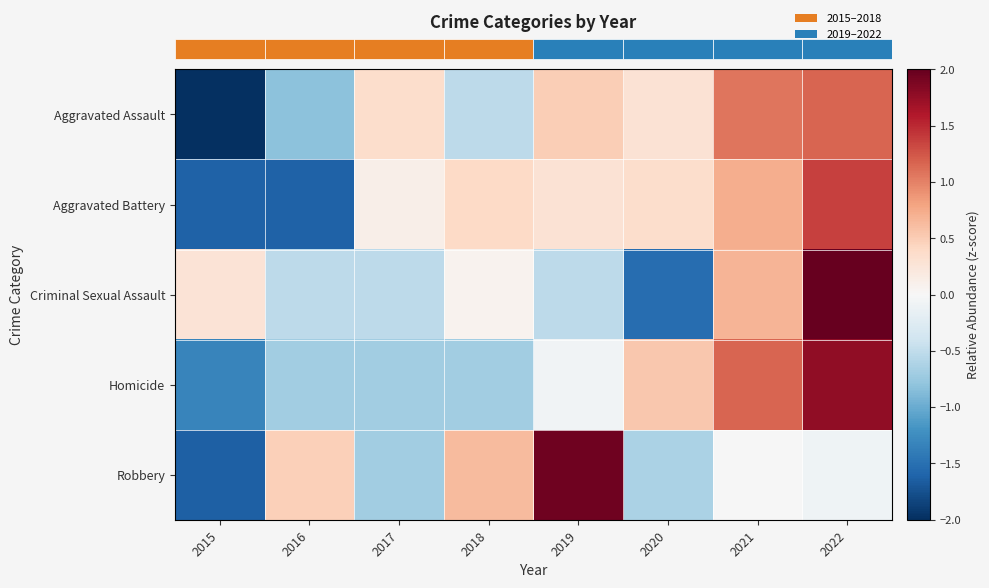

Reading left to right, list all the values displayed in this chart.

row_0: 2015=-2.0	2016=-0.8	2017=0.3	2018=-0.5	2019=0.5	2020=0.3	2021=1.1	2022=1.2
row_1: 2015=-1.6	2016=-1.6	2017=0.1	2018=0.4	2019=0.3	2020=0.3	2021=0.7	2022=1.4
row_2: 2015=0.3	2016=-0.5	2017=-0.5	2018=0.1	2019=-0.5	2020=-1.5	2021=0.7	2022=2.1
row_3: 2015=-1.3	2016=-0.7	2017=-0.7	2018=-0.7	2019=-0.1	2020=0.5	2021=1.2	2022=1.8
row_4: 2015=-1.6	2016=0.5	2017=-0.7	2018=0.6	2019=2.0	2020=-0.6	2021=-0.0	2022=-0.1